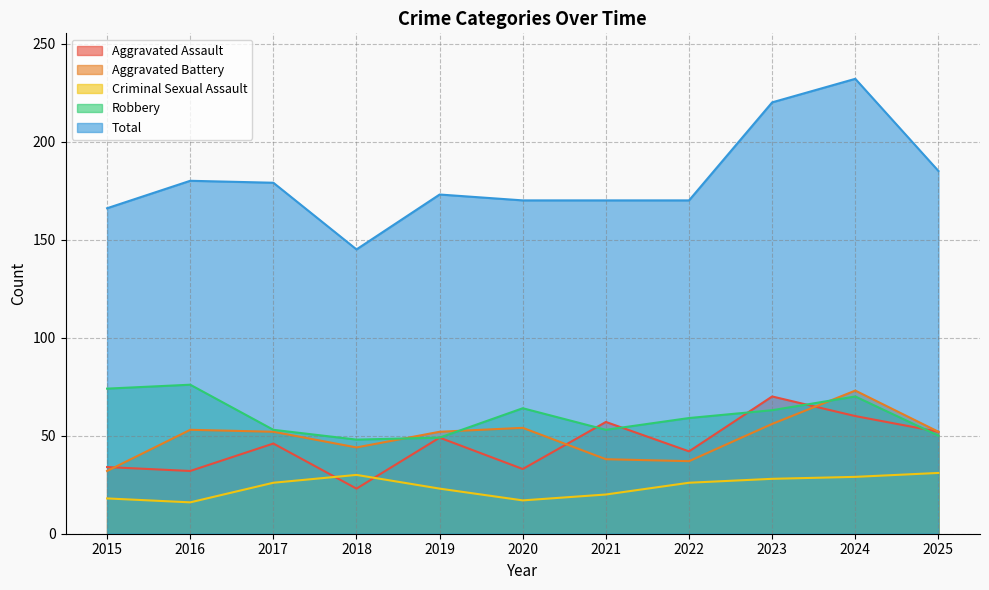

What is the value of the Robbery point at the 4th from the left?

48